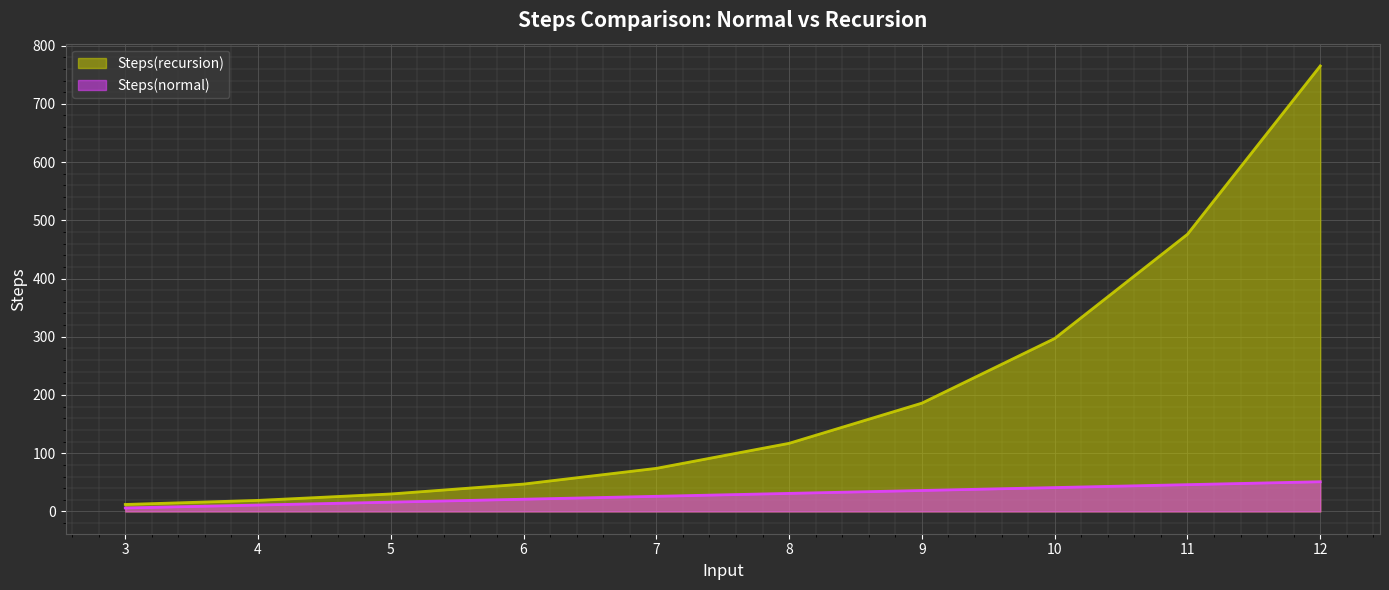

True or false: Steps(normal) and Steps(recursion) cross at least once.

False